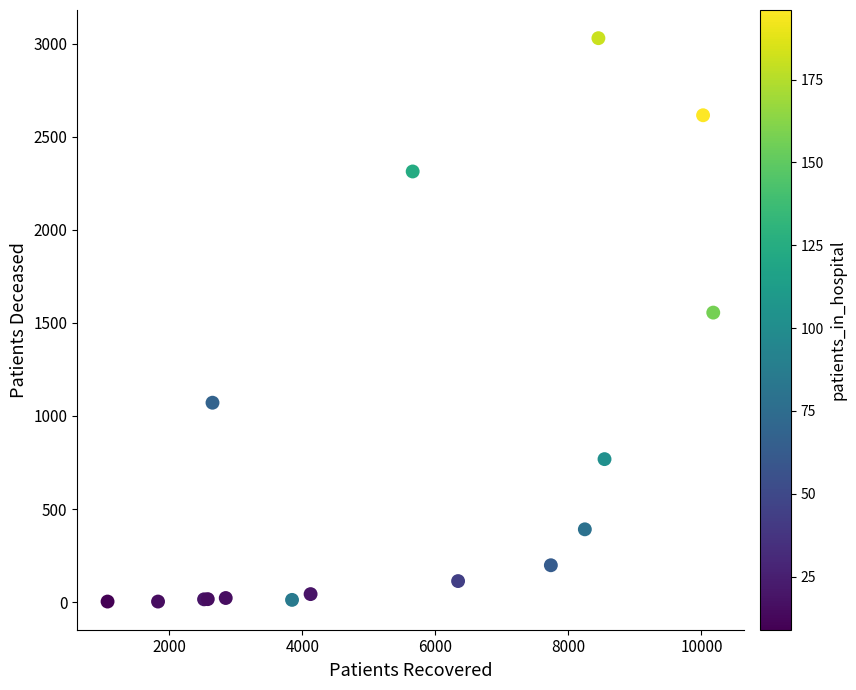

What Y value in the scatter plot is closest to 1516?

1555